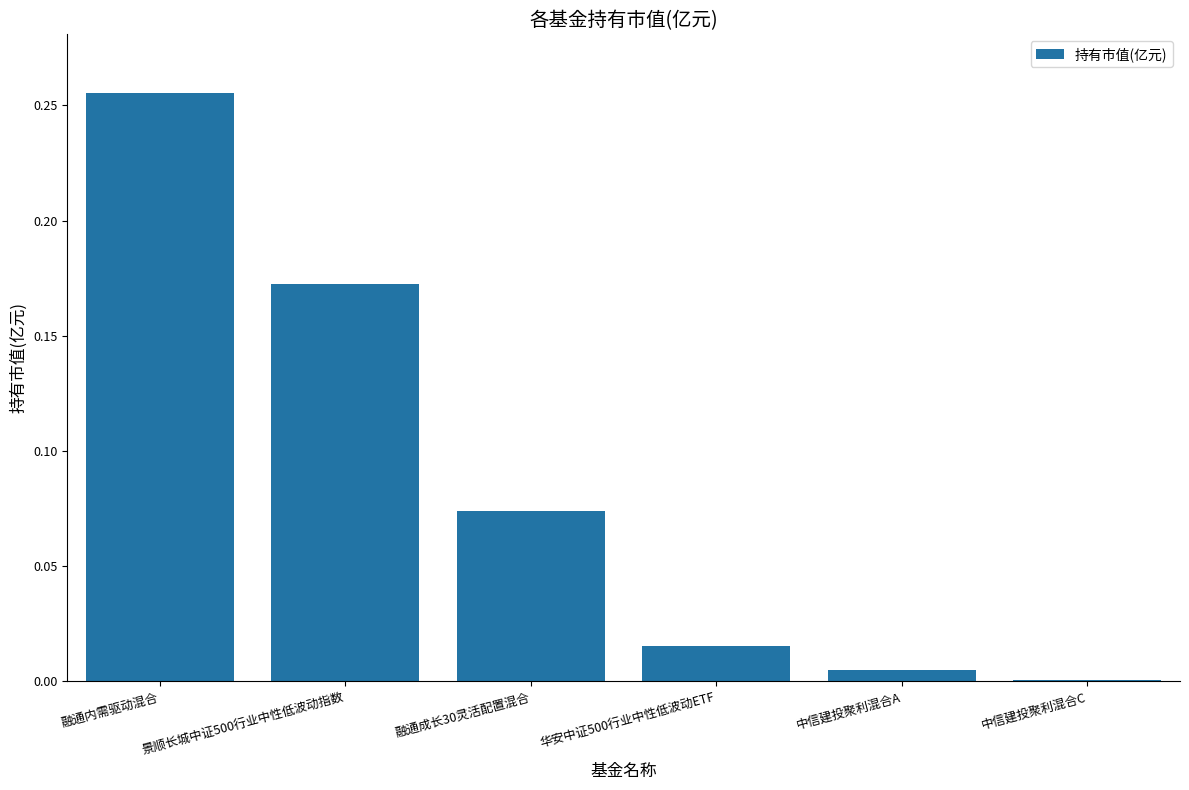

Which has a higher value, 融通成长30灵活配置混合 or 融通内需驱动混合?

融通内需驱动混合